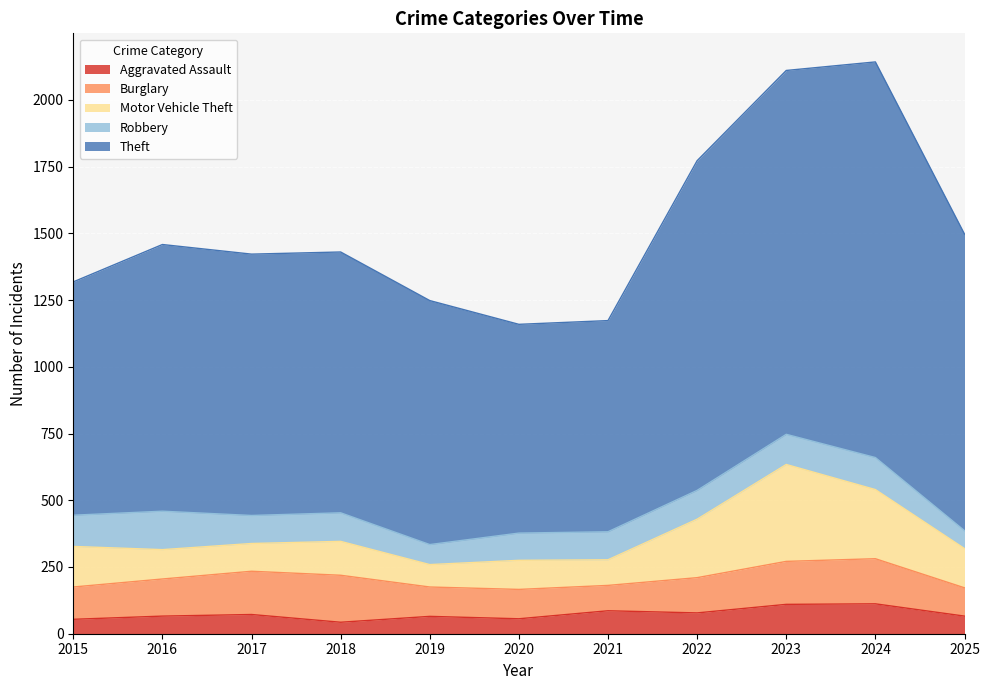

Count the number of categories in the chart.

11